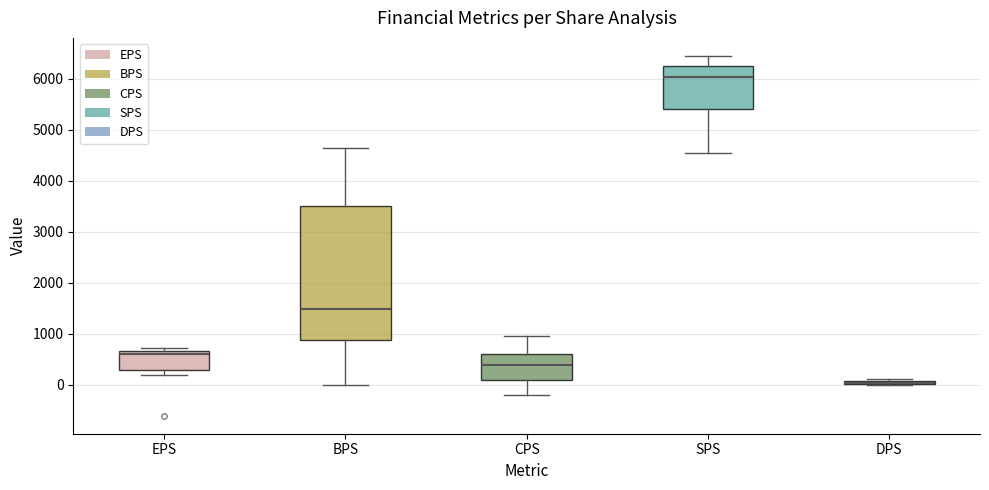

Which box is the tallest, from its lower edge to its upper edge?

BPS